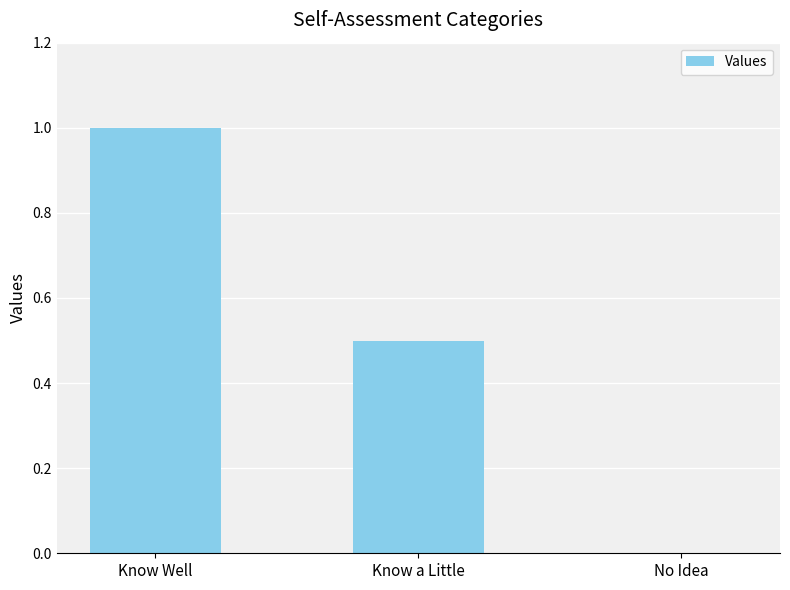

How many values are above zero?

2